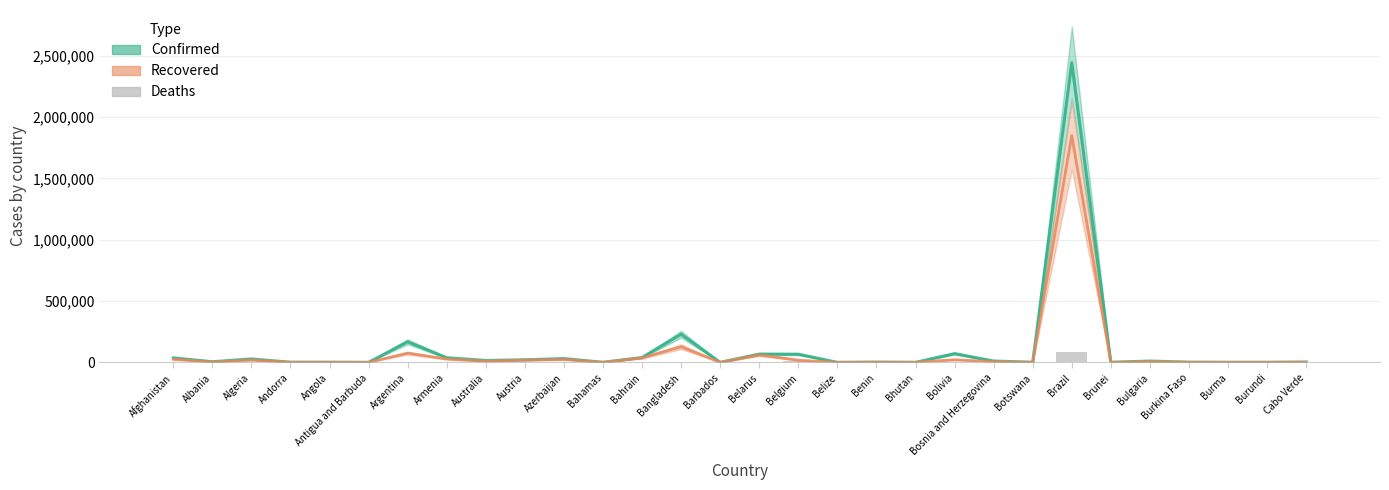

Reading right to left, list all the values displayed in this chart.

Confirmed: 2328	378	350	1100	10621	141	2442375	739	10766	71181	99	1770	48	66428	67366	110	229185	39482	382	30858	20677	15304	37629	167416	86	950	907	27973	4997	36368
Recovered: 1550	301	293	926	5585	138	1848324	63	5220	21478	86	1036	26	17452	60669	94	127414	36110	91	23873	18379	9431	27357	75083	65	242	803	18837	2789	25358
Deaths: 22	1	6	53	347	3	87618	2	297	2647	0	35	2	9822	543	7	3000	141	11	430	713	167	719	3082	3	41	52	1163	148	1270